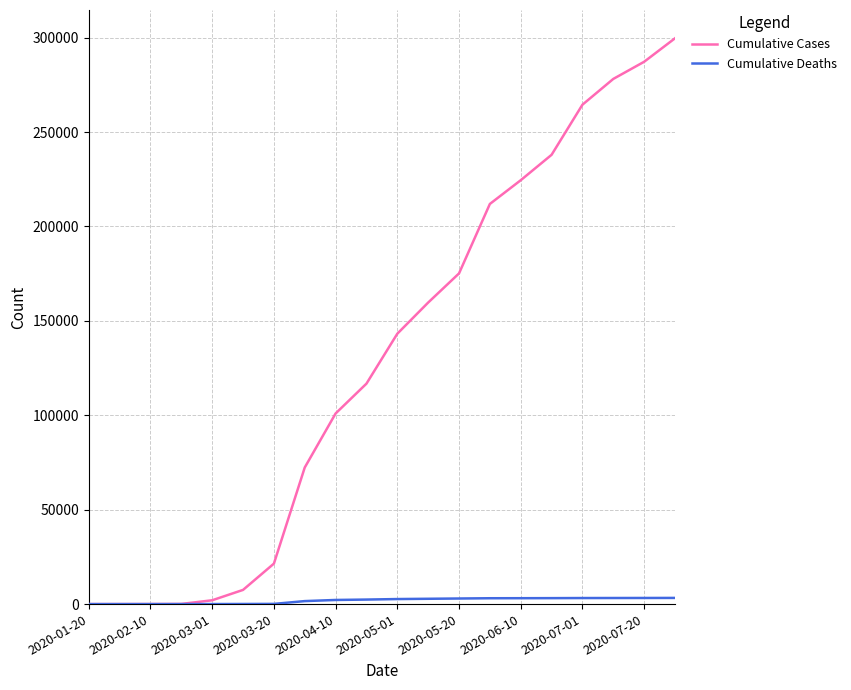

List the series in order of their overall mean, highest first.

Cumulative Cases, Cumulative Deaths